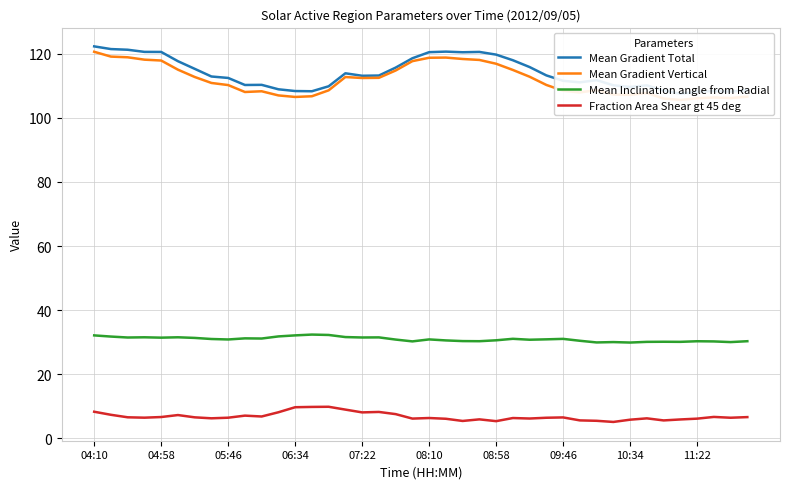

Which category has the highest value across all series?

04:10